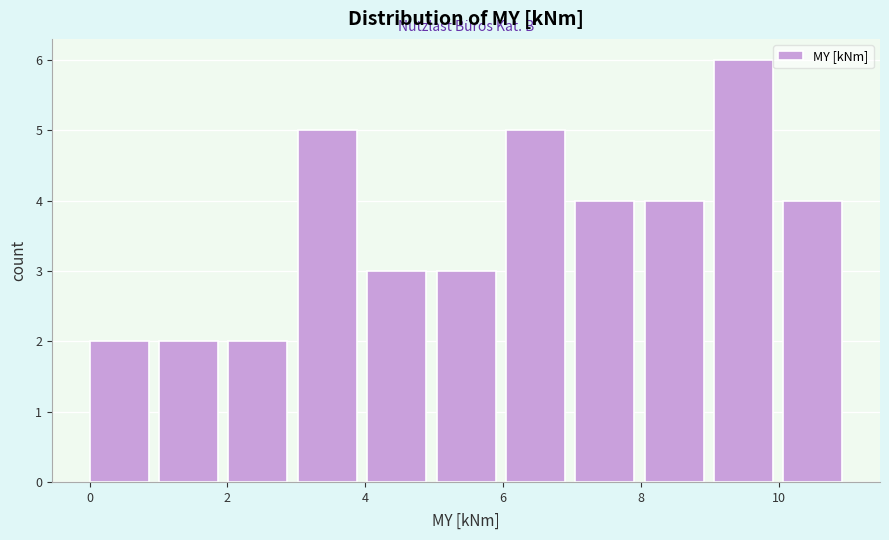

Reading left to right, list every bar in this chart as the range it spans on the x-axis followed by its height. Neither the bar edges nor the heights are printed on the chart, so give them approximately, as read against the axes.

0 to 1: 2
1 to 2: 2
2 to 3: 2
3 to 4: 5
4 to 5: 3
5 to 6: 3
6 to 7: 5
7 to 8: 4
8 to 9: 4
9 to 10: 6
10 to 11: 4